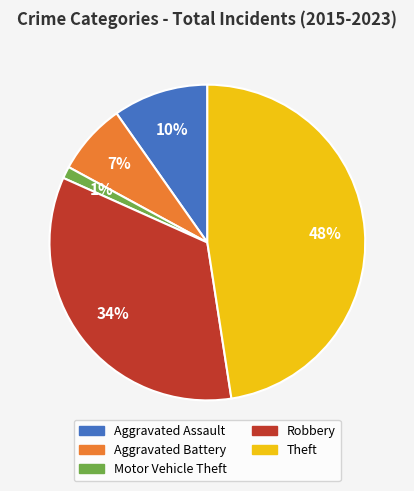

Is there any slice that represents more than half of the pie?

No